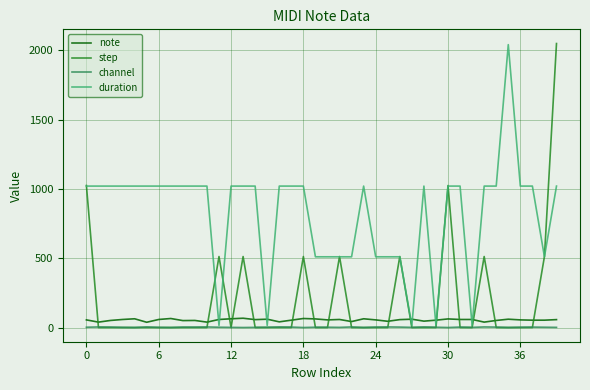

True or false: step and note intersect in this chart.

True